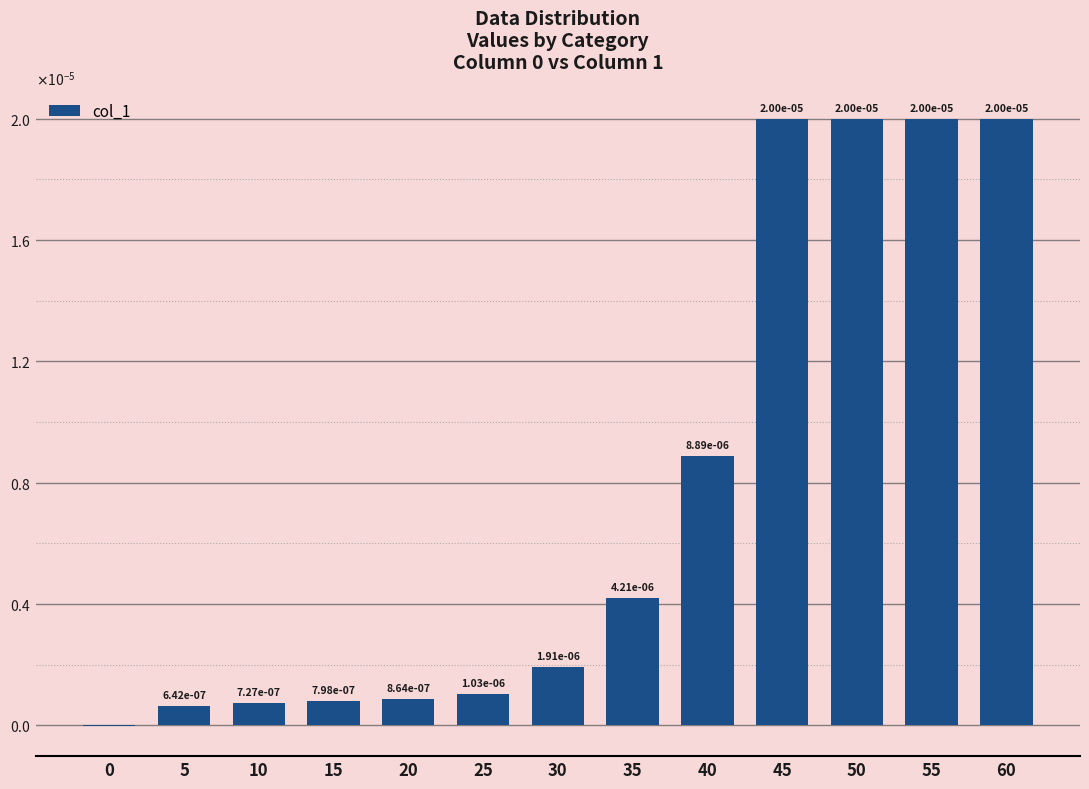

Are the bars horizontal?

No